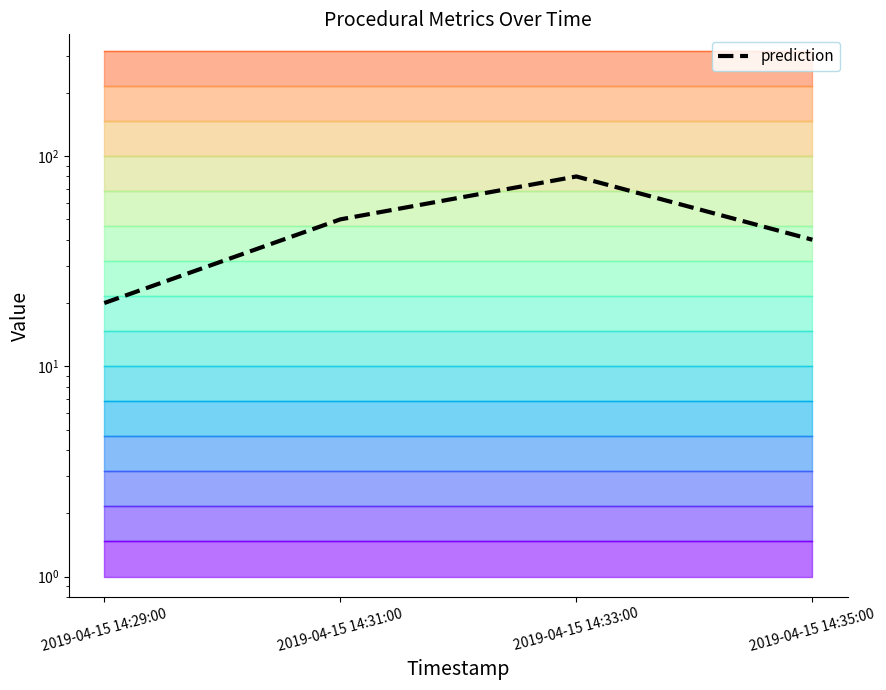

What is the greatest value displayed?

80